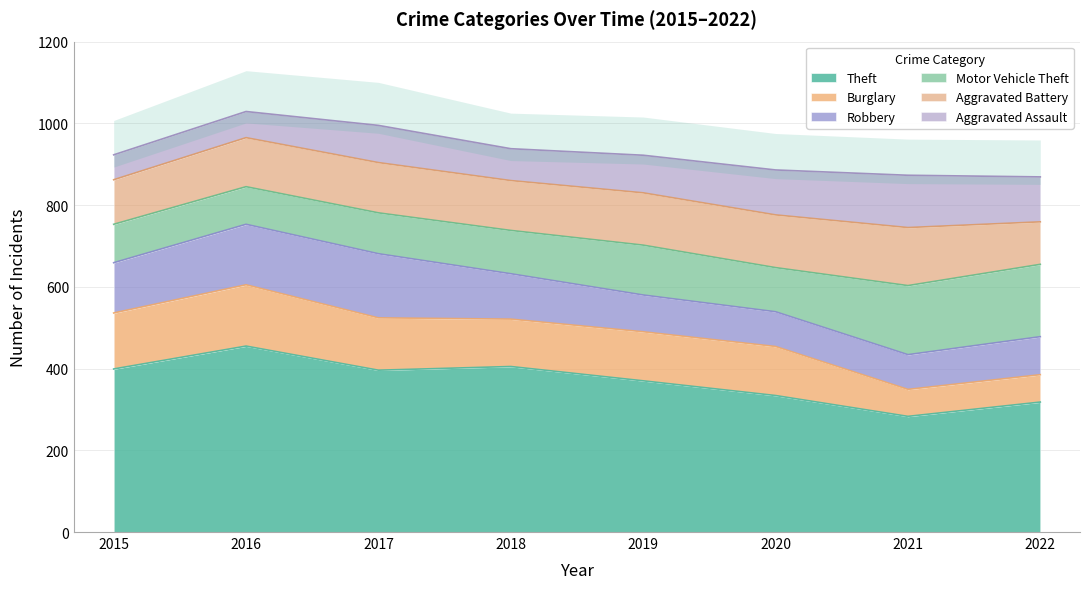

The Aggravated Battery series shows 123 at 2017. True or false?

True